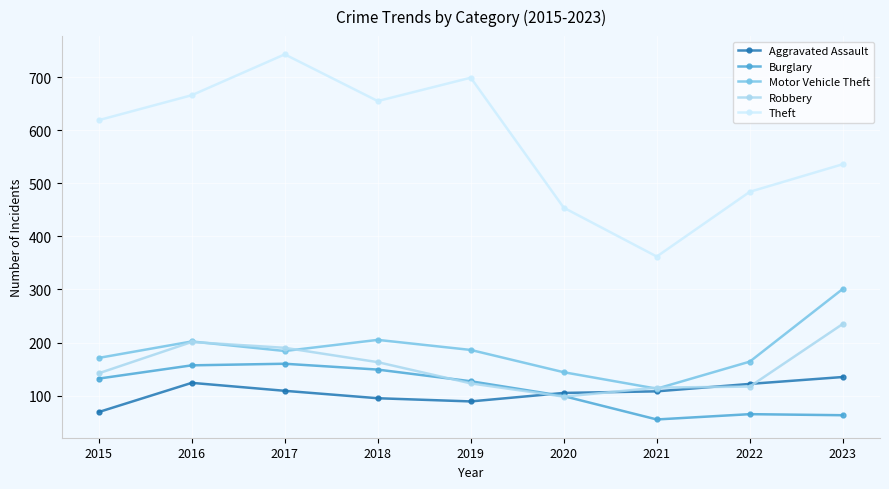

Count the number of categories in the chart.

9